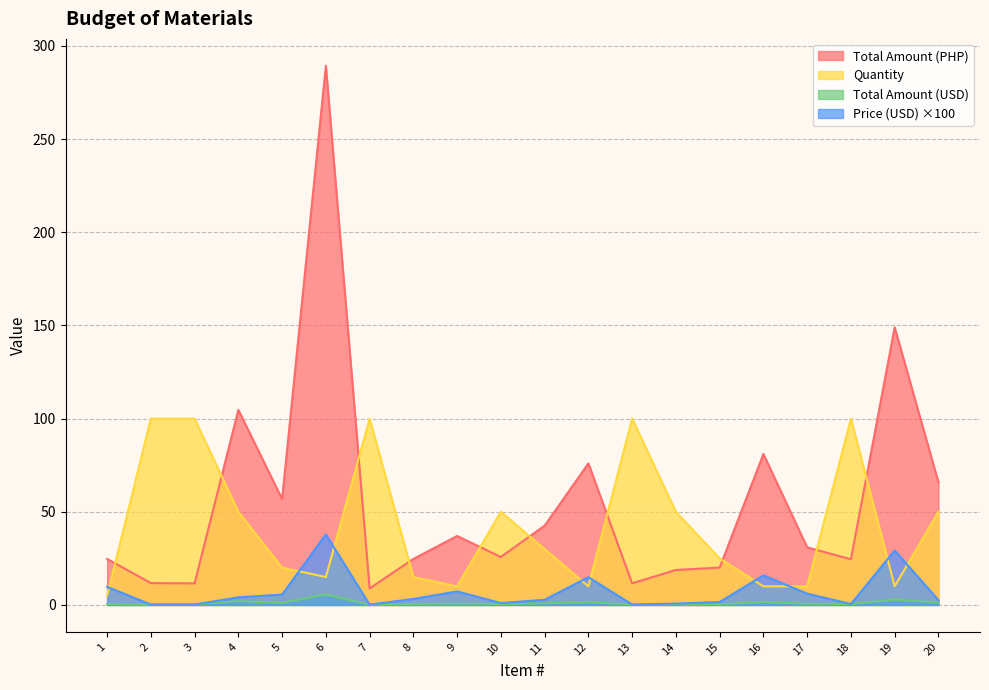

Where does the Total Amount (PHP) series first go above 30?

4